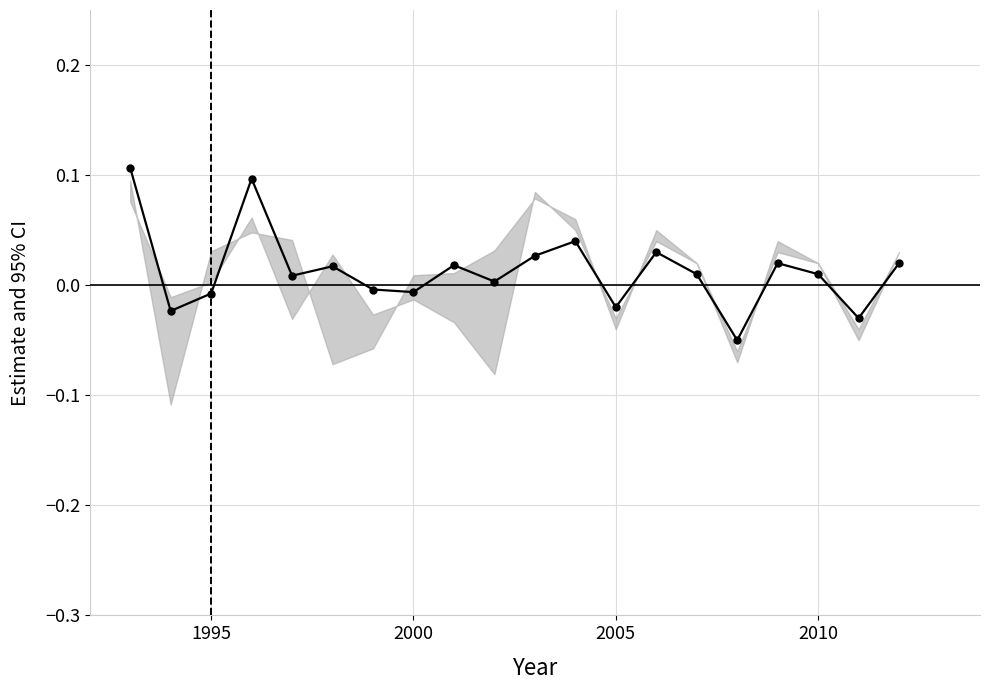

How many interior local valleys (lower than both neighbors) does the data have?

7